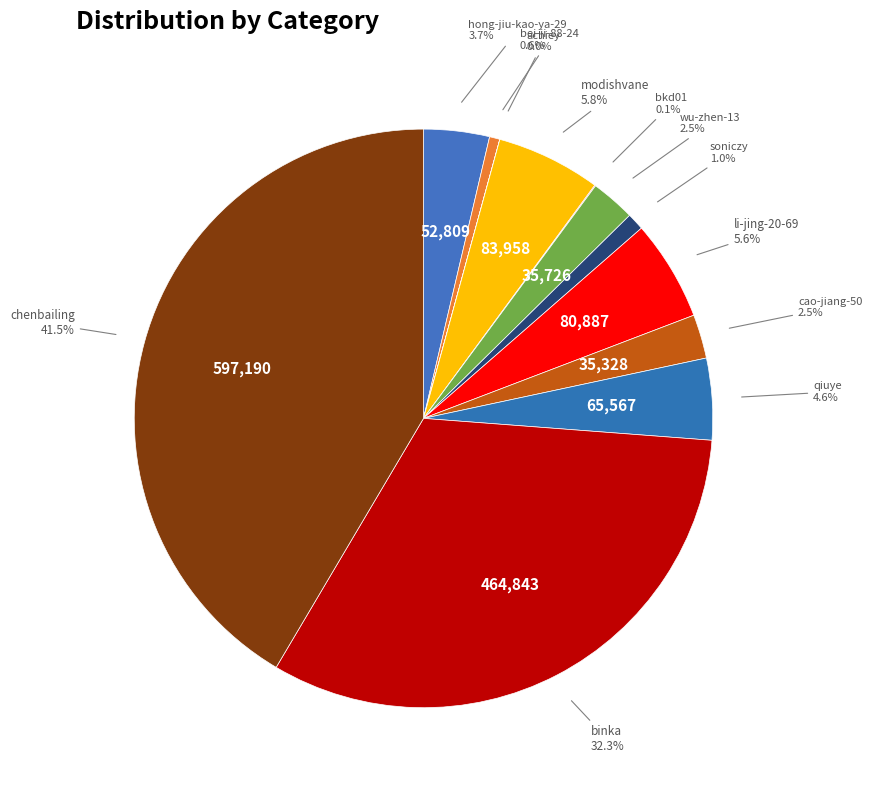

To the nearest percent, what portion does qiuye represent?

5%